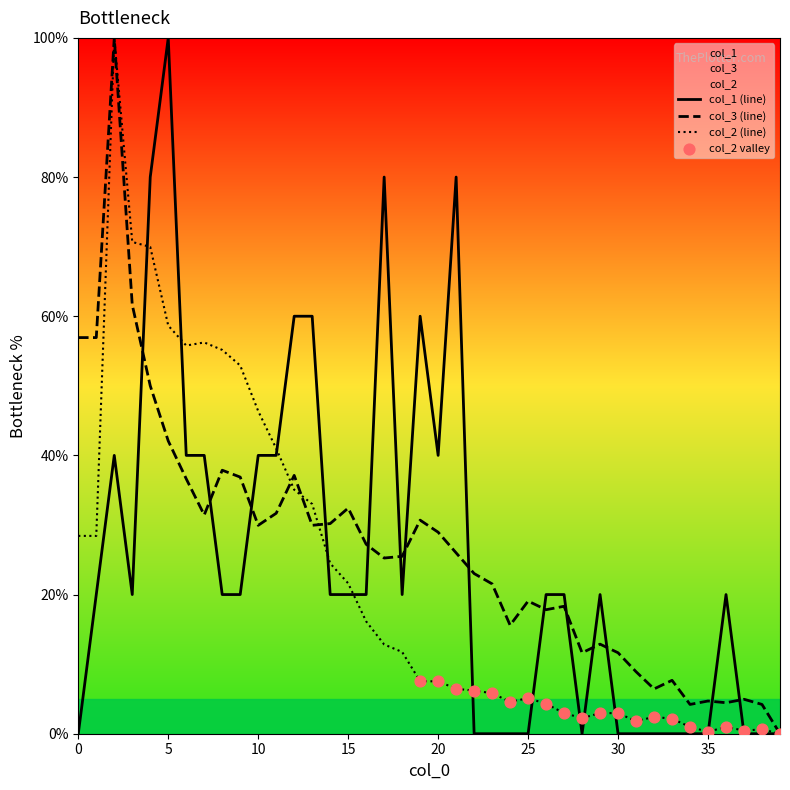

What are all the series names shown in the legend?

col_1, col_3, col_2